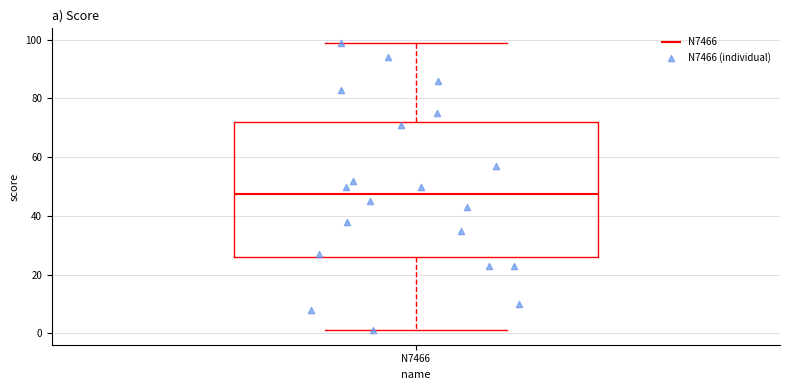

Where does the lower whisker of the box for N7466 end on the y-axis? The values are not printed on the chart, so give them approximately, as read against the axis.

2